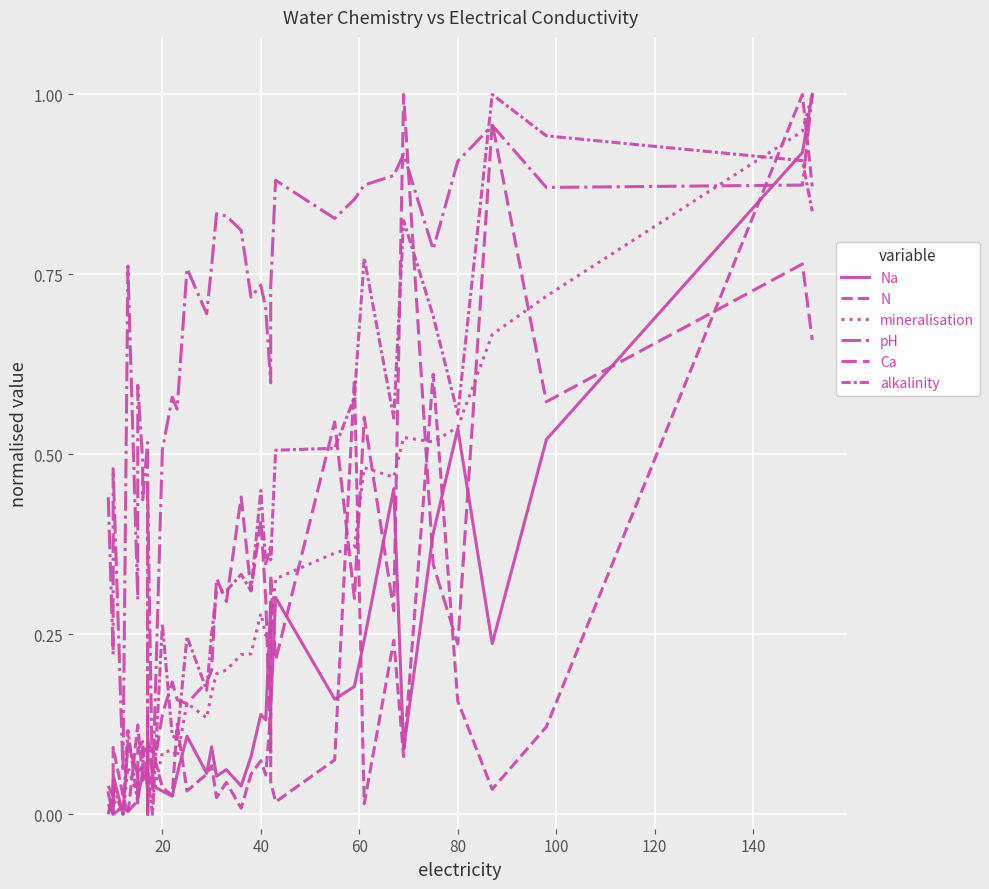

What are all the series names shown in the legend?

Na, N, mineralisation, pH, Ca, alkalinity